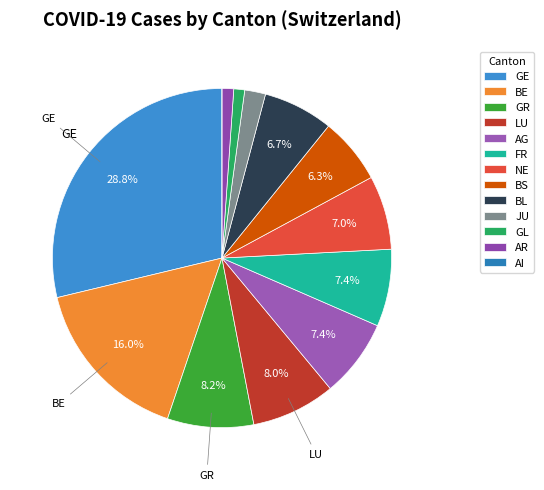

Count the number of slices in the pie.

13